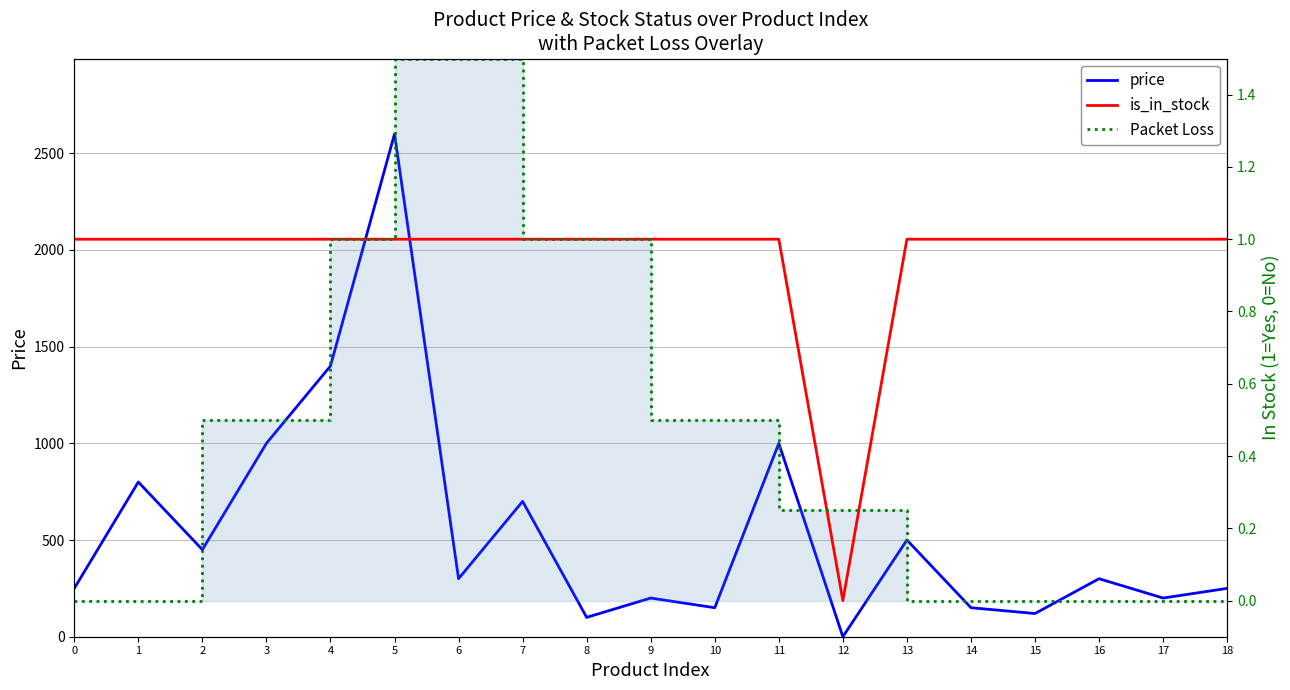

At which label is price closest to 1300?

4